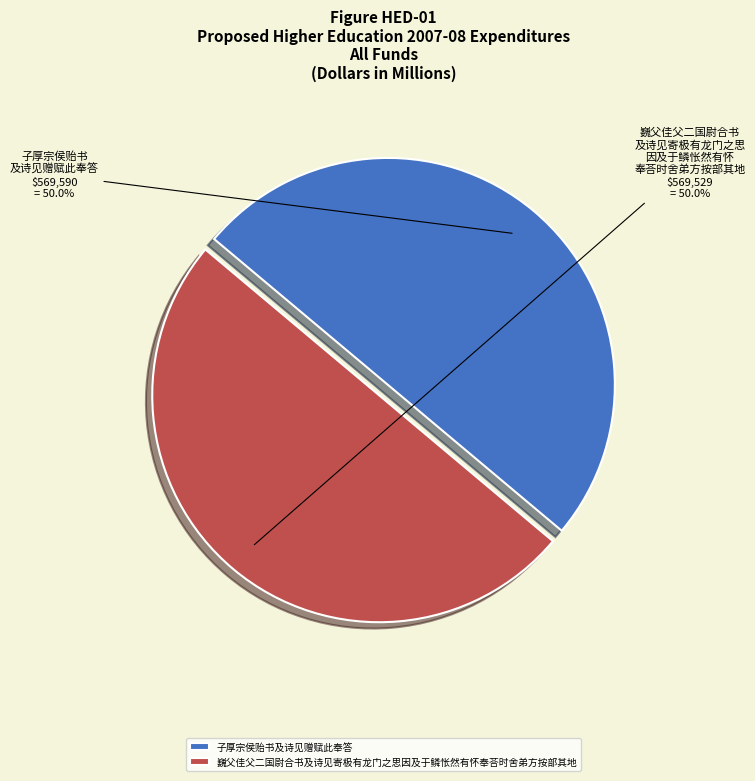

To the nearest percent, what is the combined percentage of 子厚宗侯贻书及诗见赠赋此奉答 and 巍父佳父二国尉合书及诗见寄极有龙门之思因及于鳞怅然有怀奉荅时舍弟方按部其地?

100%